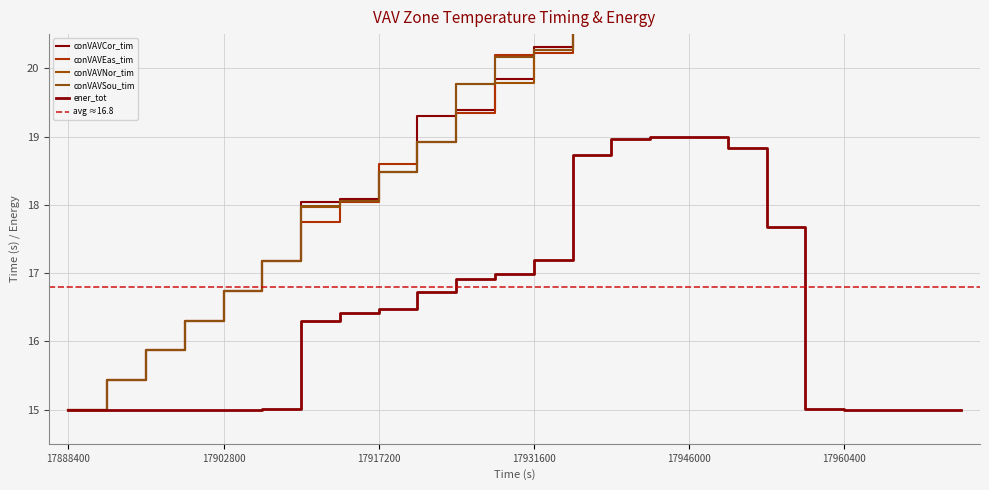

Between 17906400 and 17942400, which series saw the biggest shift?

conVAVSou_tim